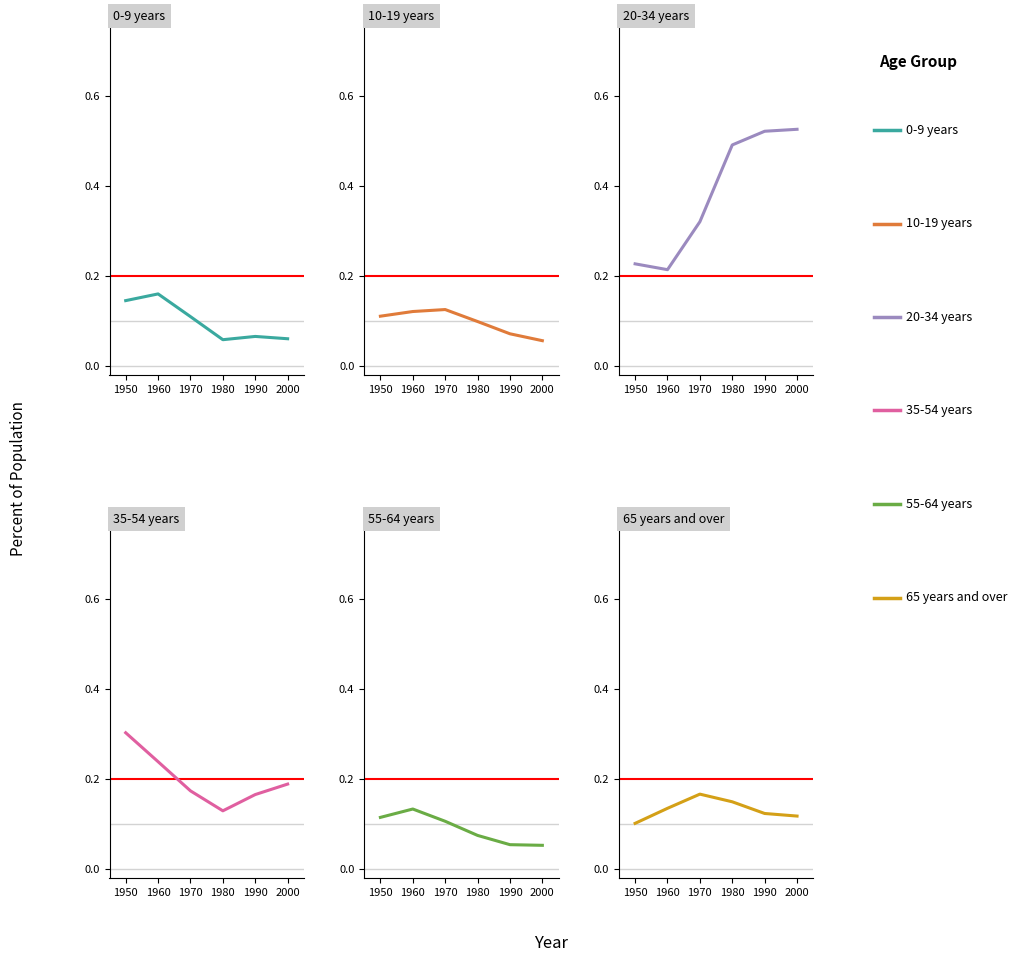

What is the minimum value for 10-19 years?

0.1